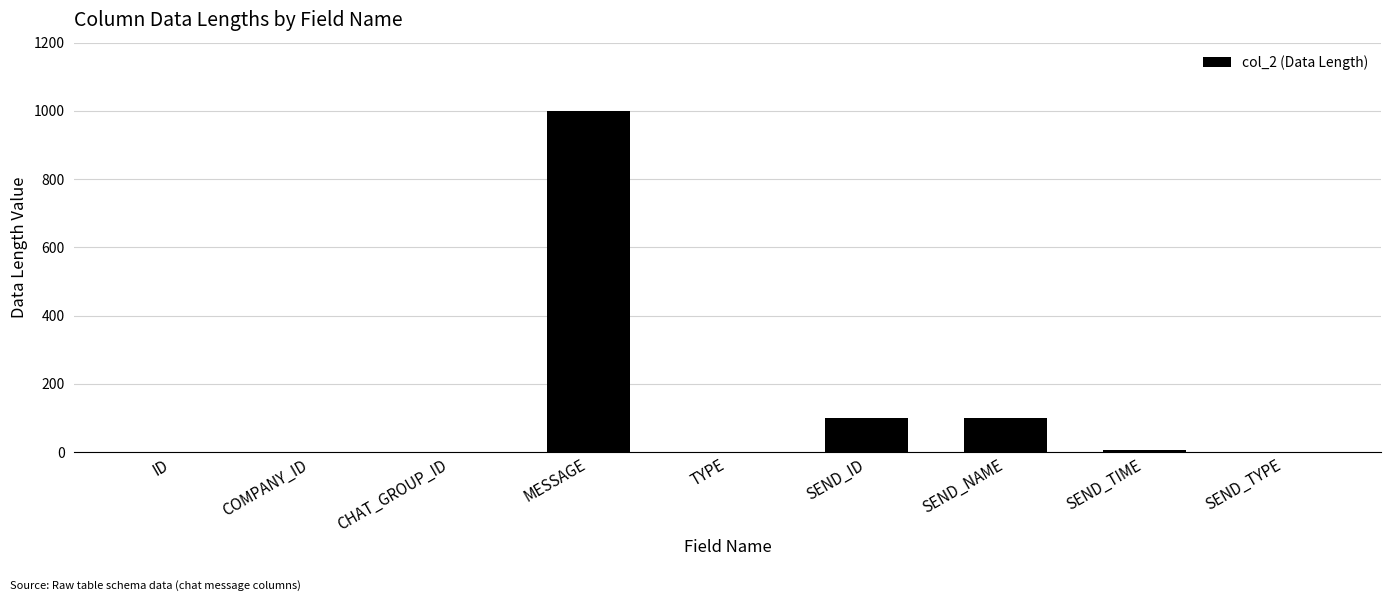

What is the sum of all values?

1208